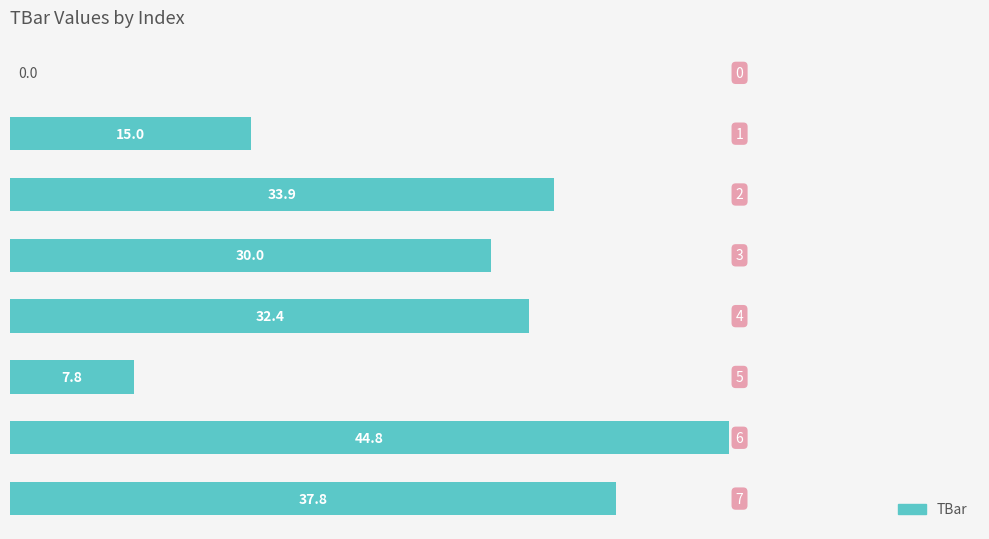

What is the maximum value shown in the chart?

44.8